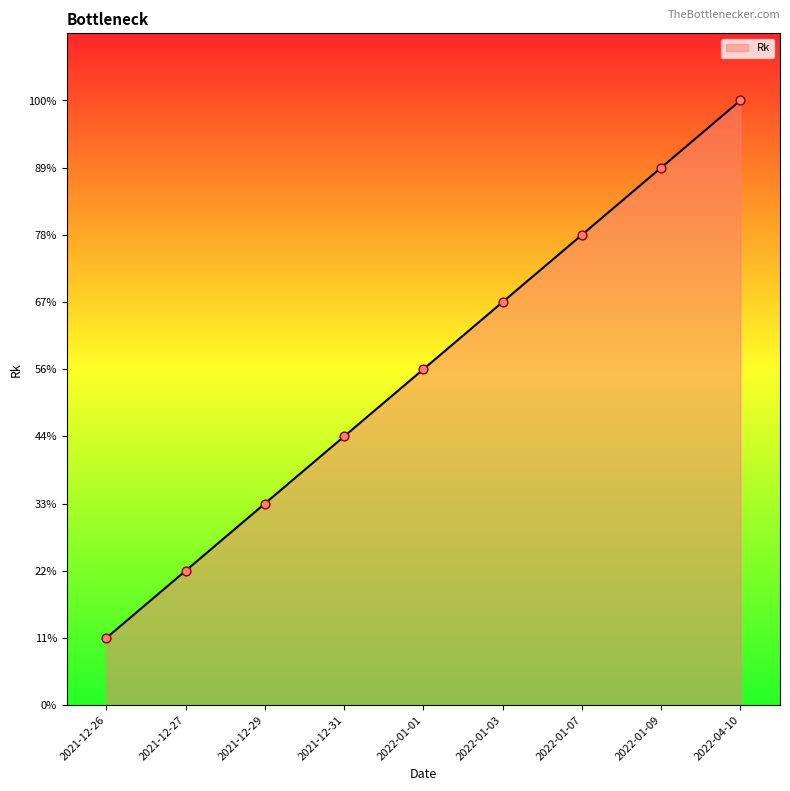

Does the chart have visible grid lines?

No